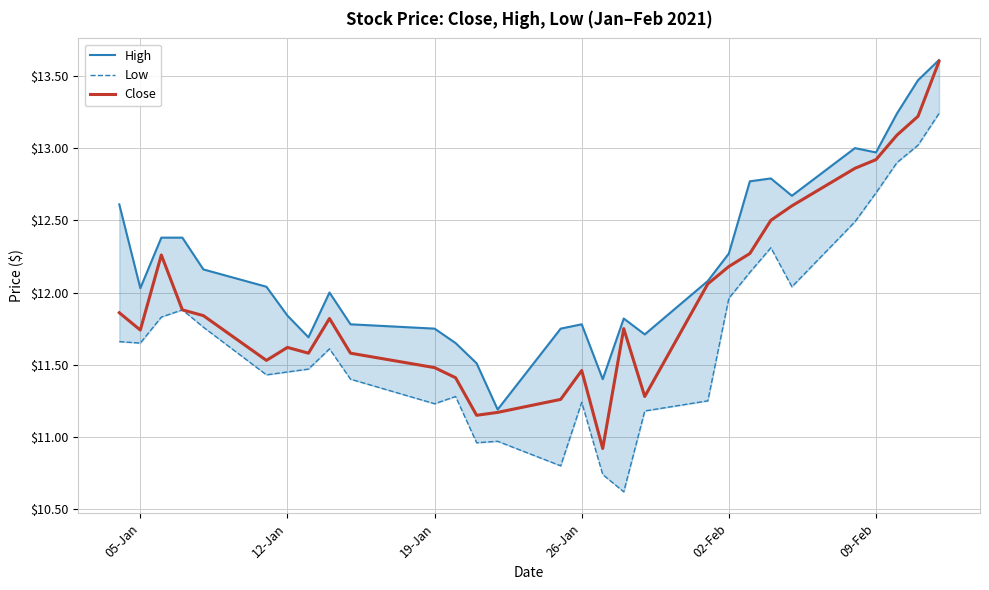

In High, how many points are lower than both neighbors (excluding endpoints)?

7